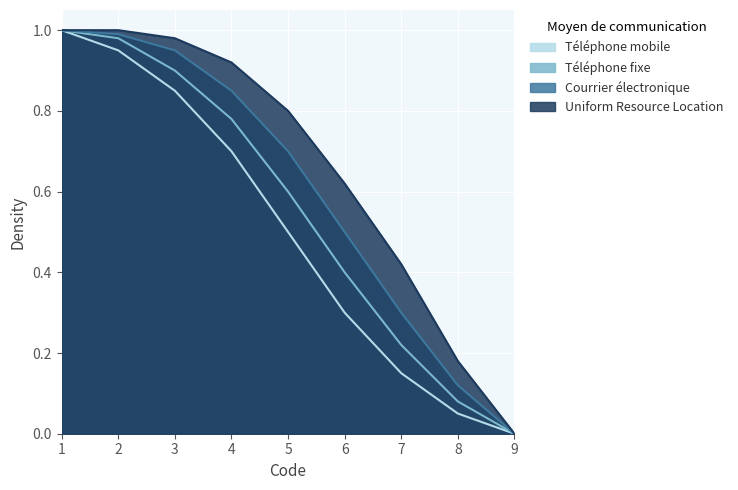

What is the difference between the Téléphone mobile values at 1 and 7?

0.8